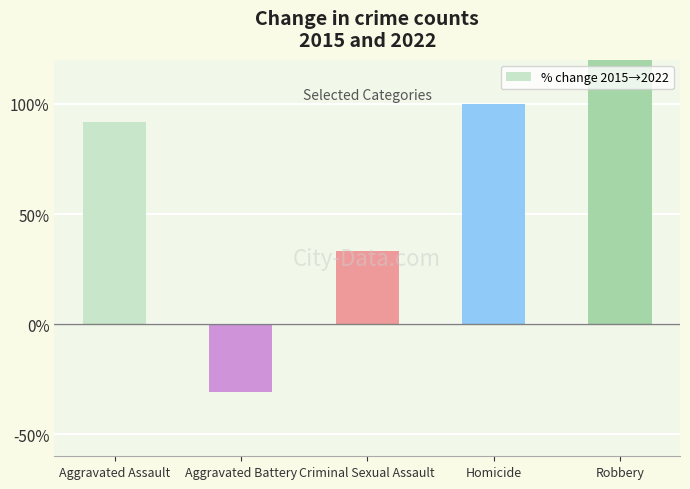

Which has a higher value, Aggravated Assault or Robbery?

Robbery